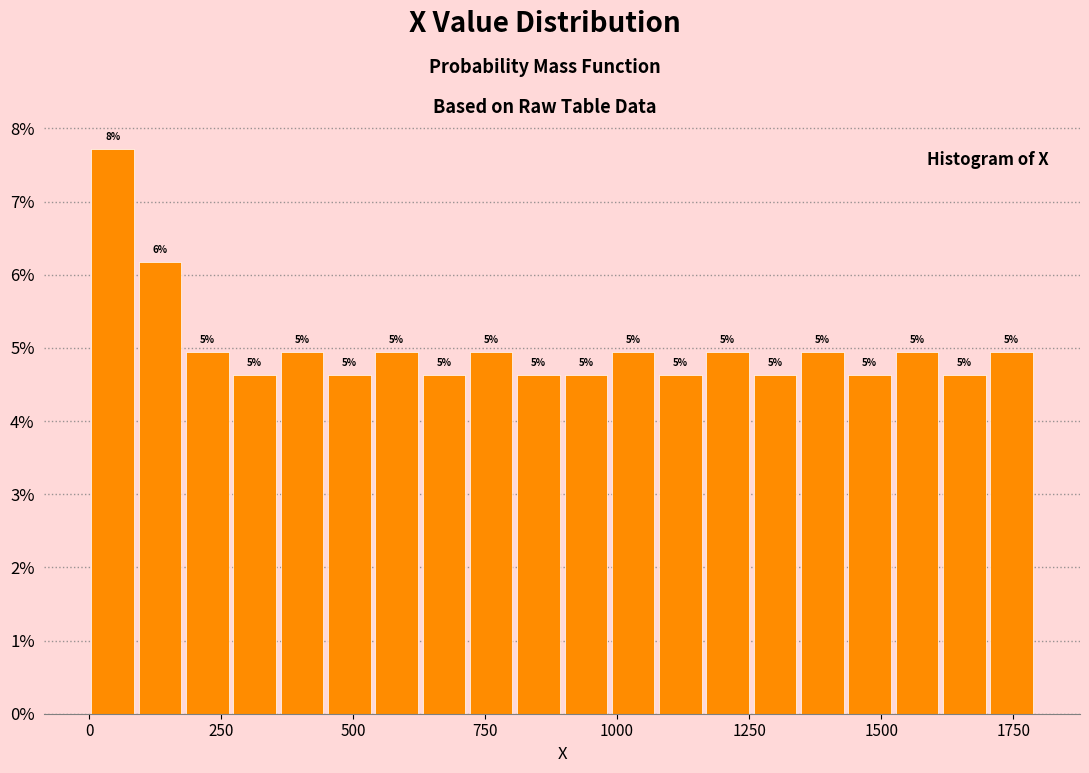

Around what value on the x-axis is the tallest bar? Give the approximate position of its centre, as read against the axis.

50